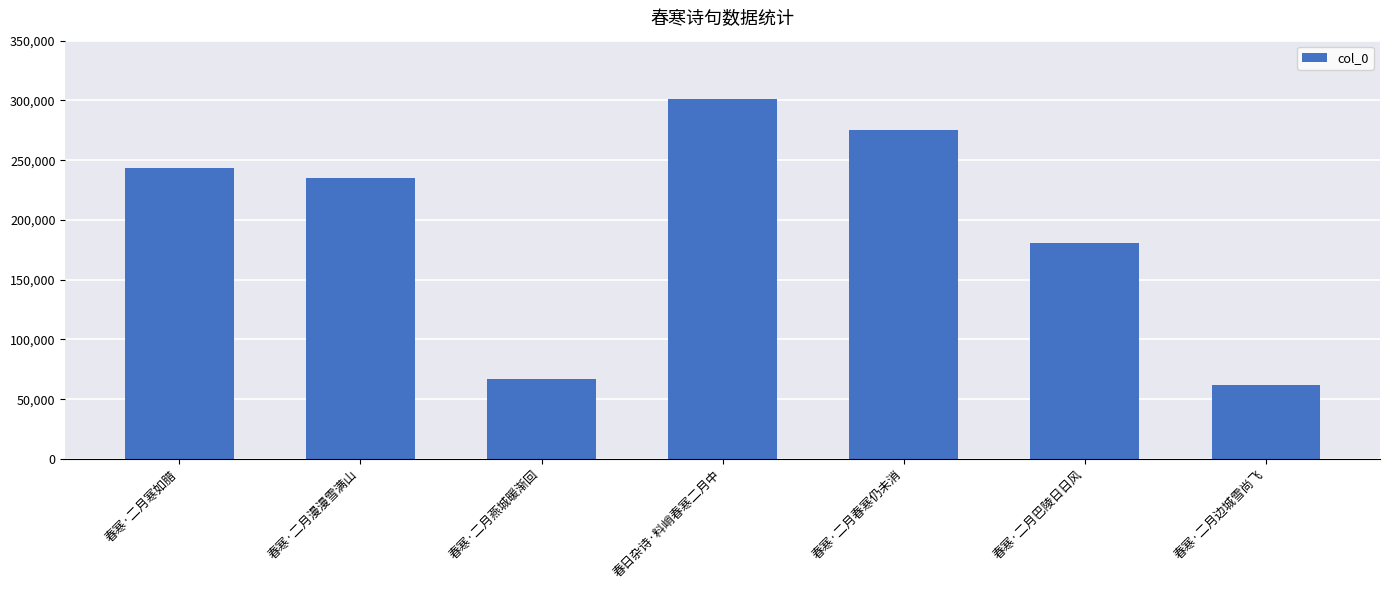

Does the chart contain any negative values?

No